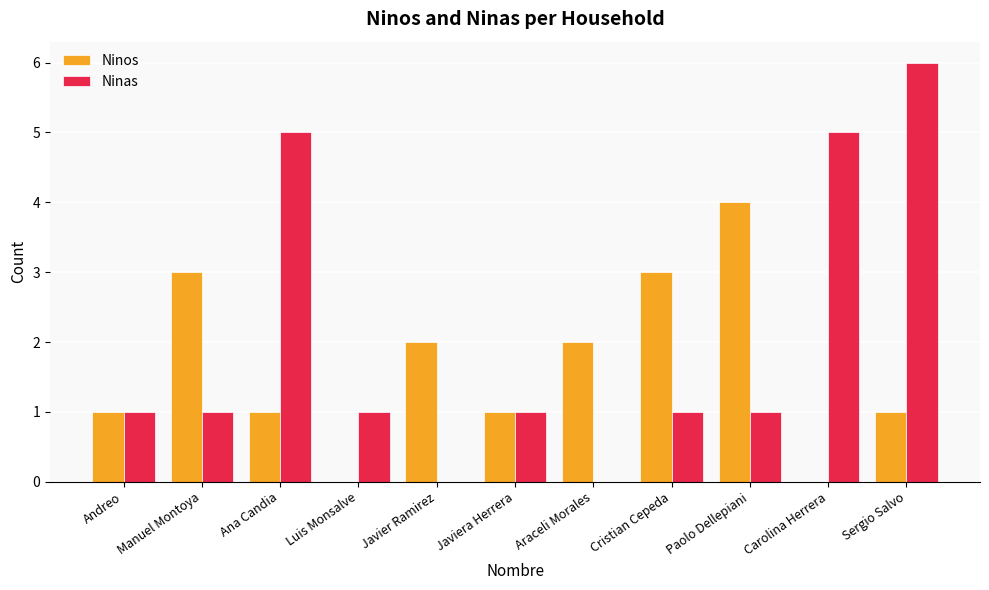

The Ninos series shows 4 at Paolo Dellepiani. True or false?

True